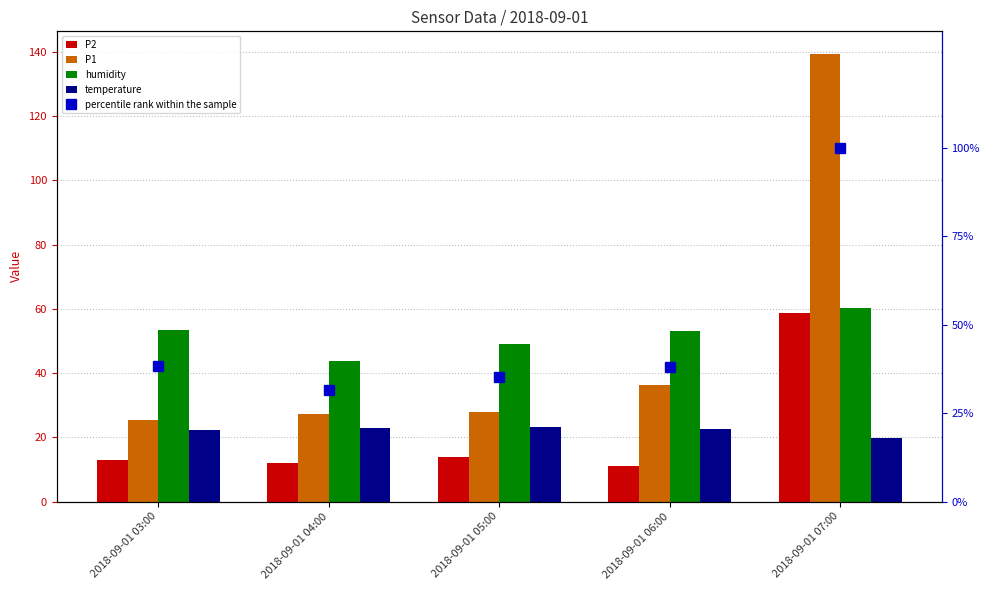

What is the average value of the percentile rank within the sample series?

48.6